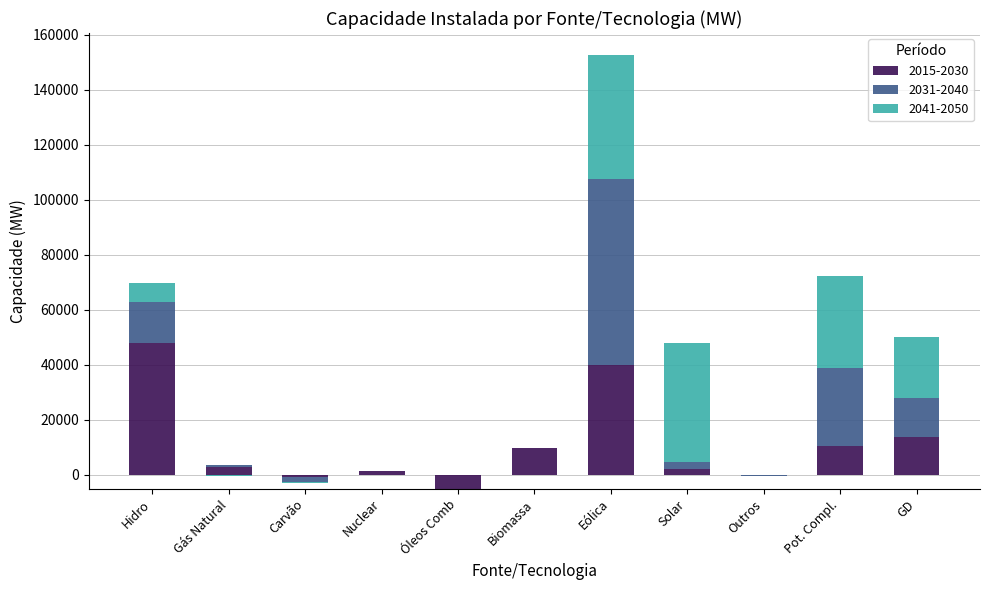

How many distinct data groups are displayed?

3